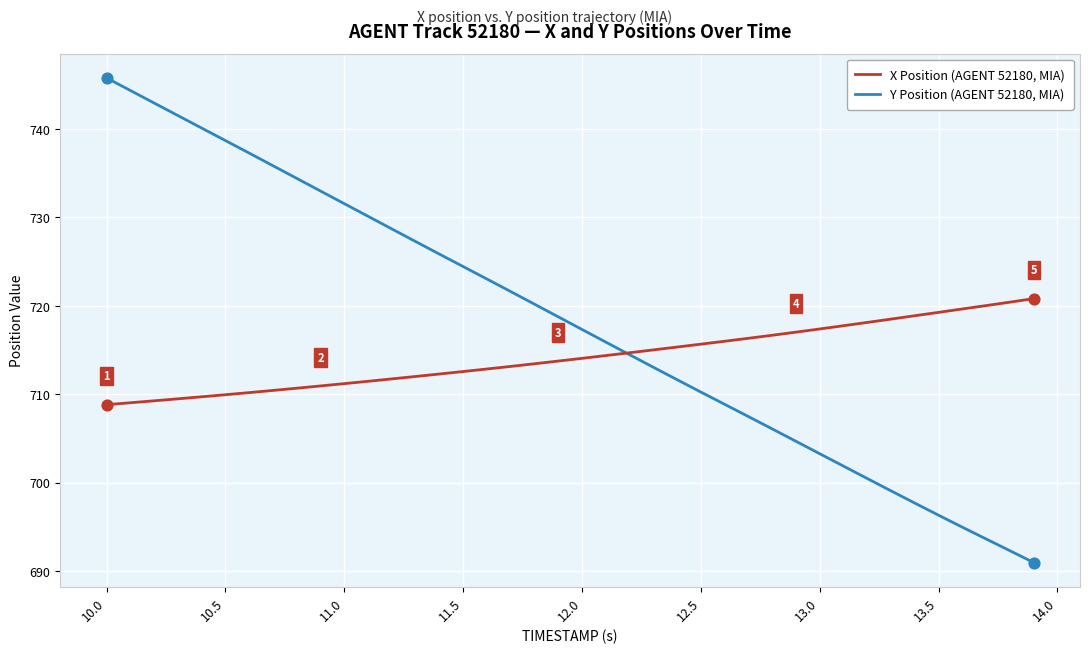

What is the minimum value shown in the chart?

691.0